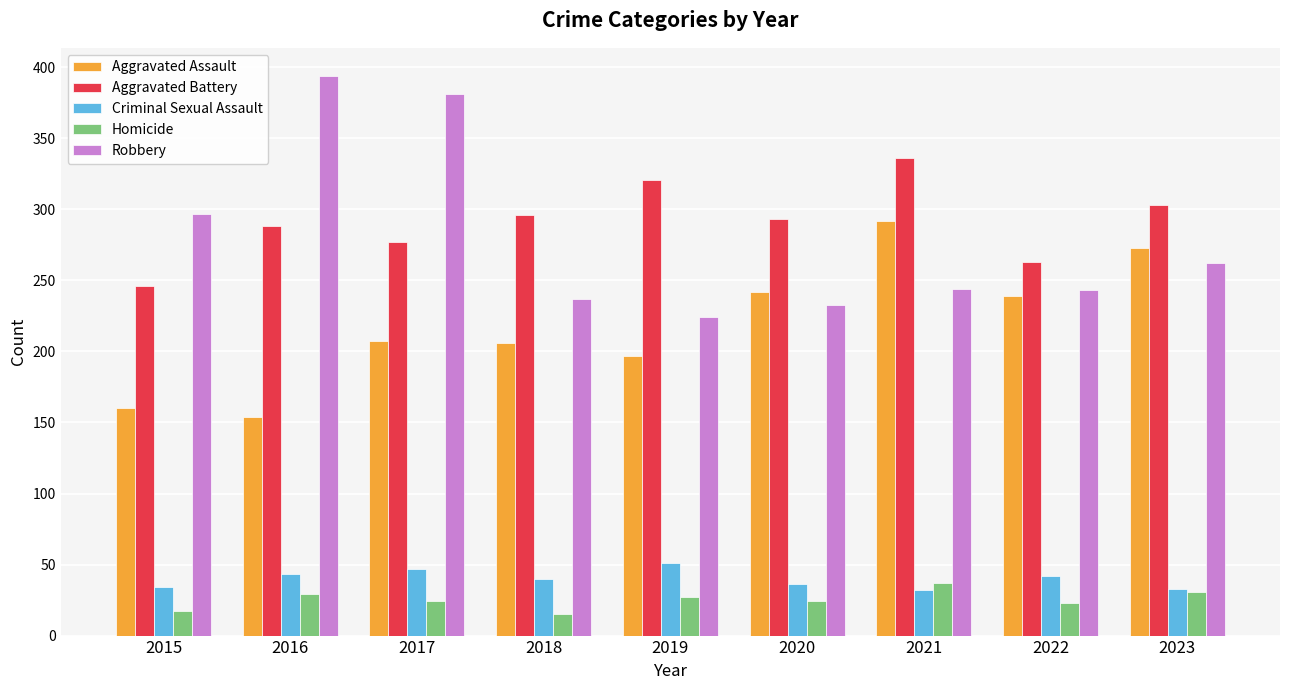

What is the difference between the maximum and second lowest values in the Homicide series?

20